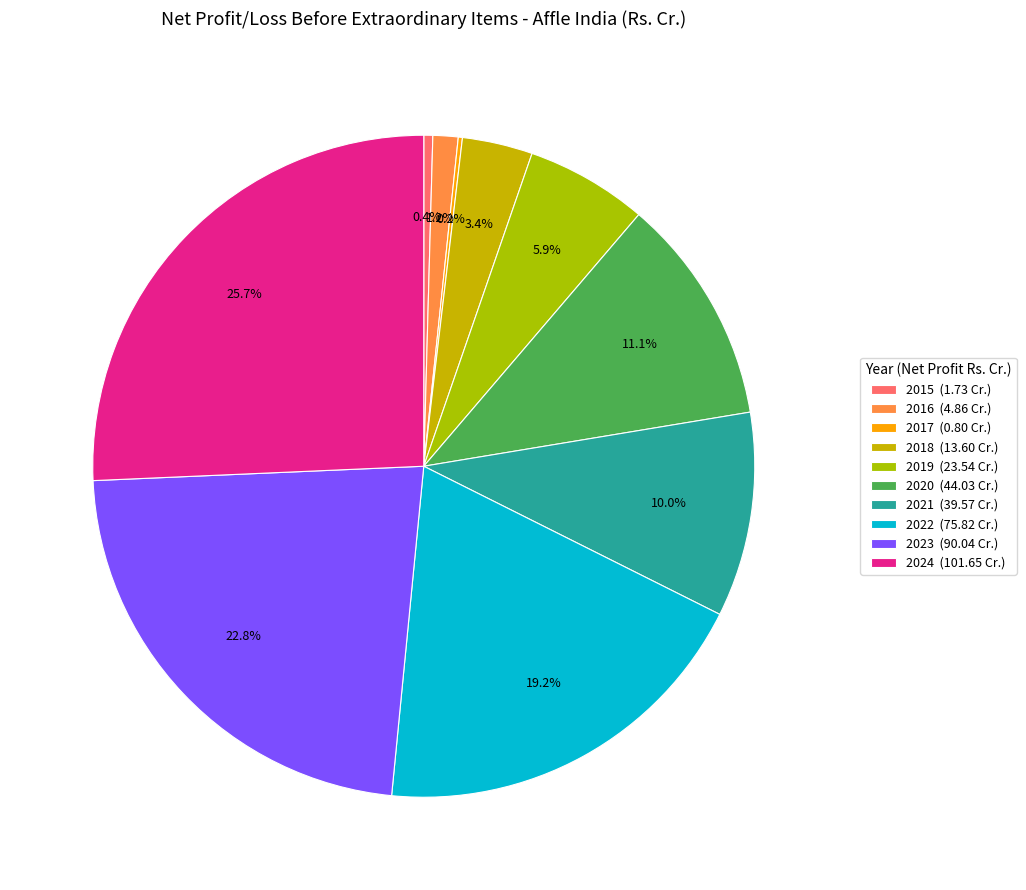

Is the sum of 2023 and 2024 greater than half?

No